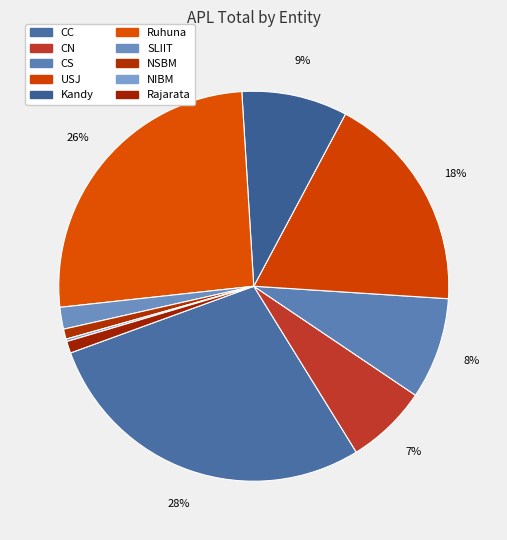

True or false: CS accounts for 8% of the total.

True